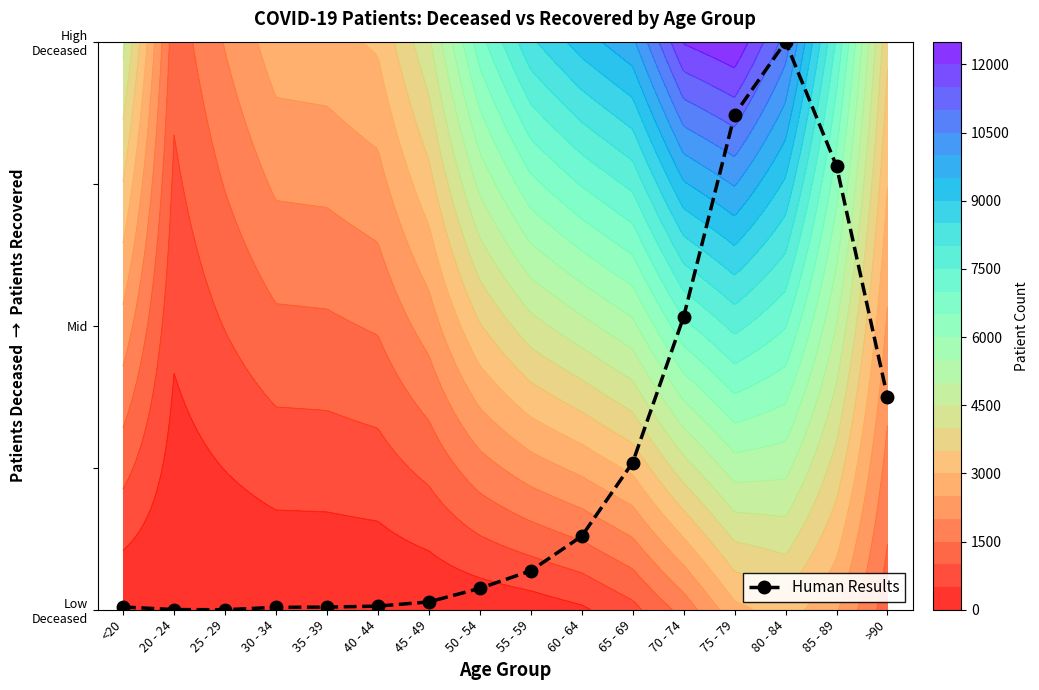

Rank the categories by value from highest to lowest.

80 - 84, 75 - 79, 85 - 89, 70 - 74, >90, 65 - 69, 60 - 64, 55 - 59, 50 - 54, 45 - 49, 40 - 44, <20, 35 - 39, 30 - 34, 20 - 24, 25 - 29